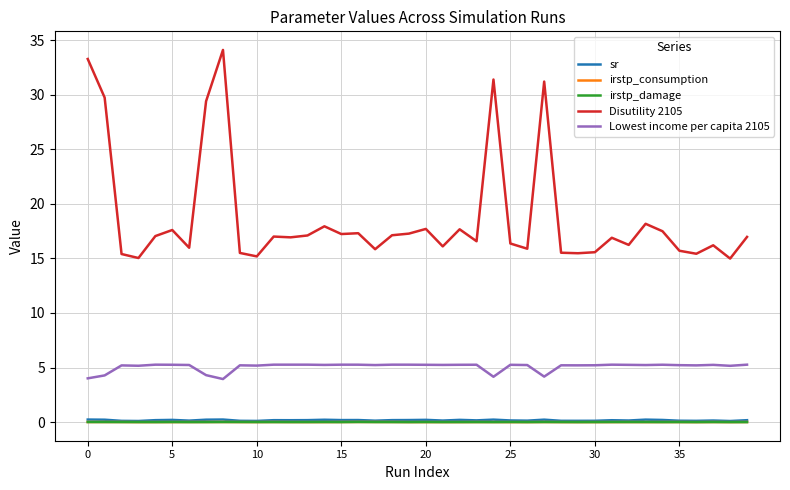

True or false: Lowest income per capita 2105 and sr cross at least once.

False